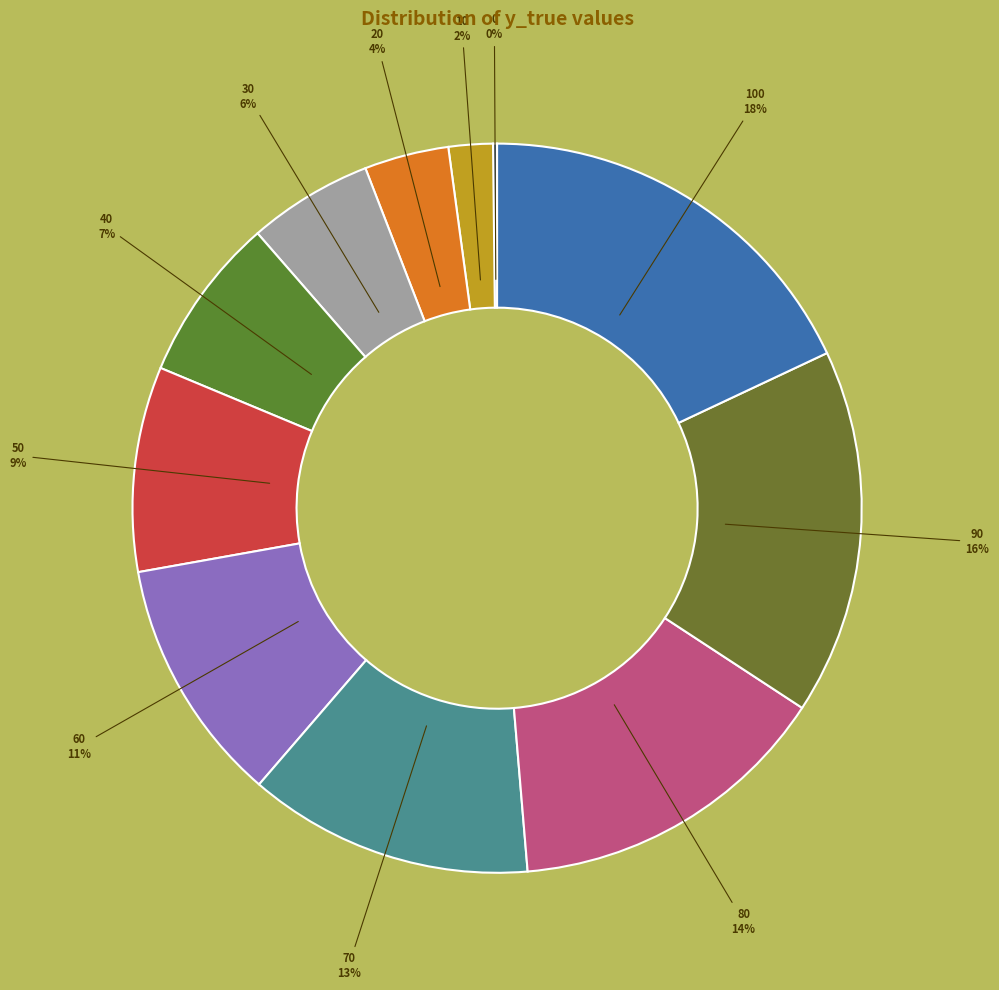

To the nearest percent, what is the average slice percentage?

9%